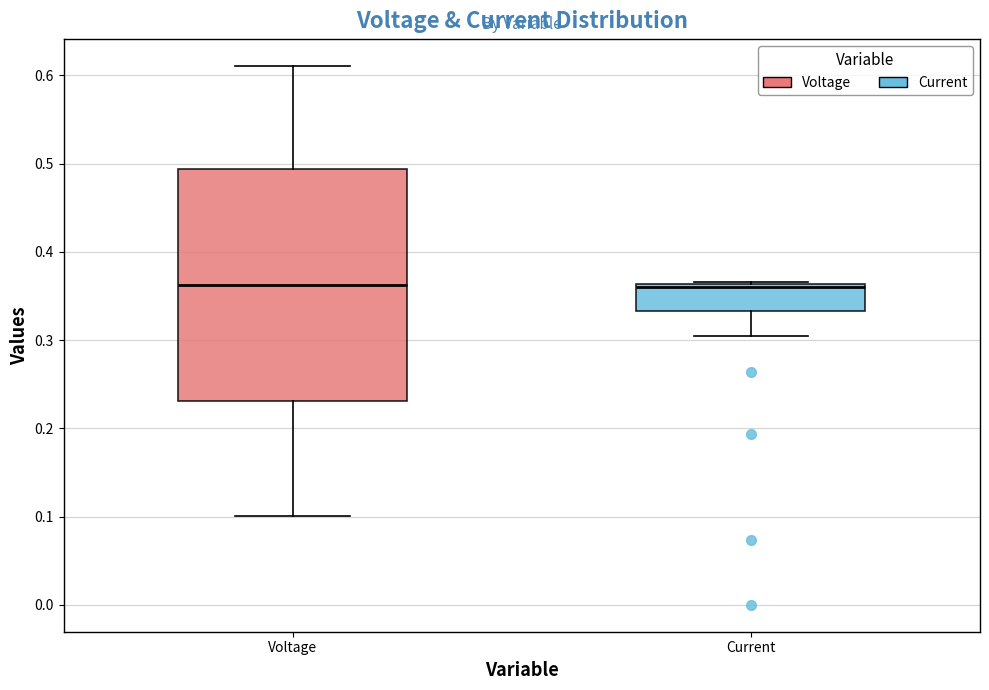

Reading left to right, read every box against the y-axis: the position of its median line, the range the box covers, and the ends of its whiskers. The values are not printed on the chart, so give them approximately, as read against the axis.

Voltage: median 0.36, box 0.23 to 0.49, whiskers 0.10 to 0.61
Current: median 0.36 (just below the box's upper edge), box 0.33 to 0.36, whiskers 0.31 to 0.37